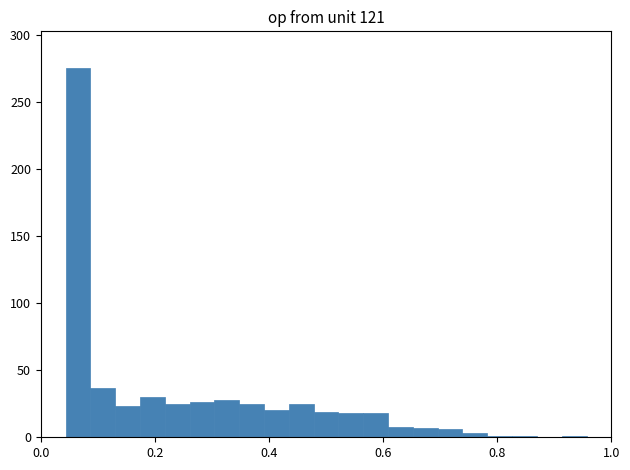

Read against the x-axis, roughly where is the centre of the tallest bar?

0.06